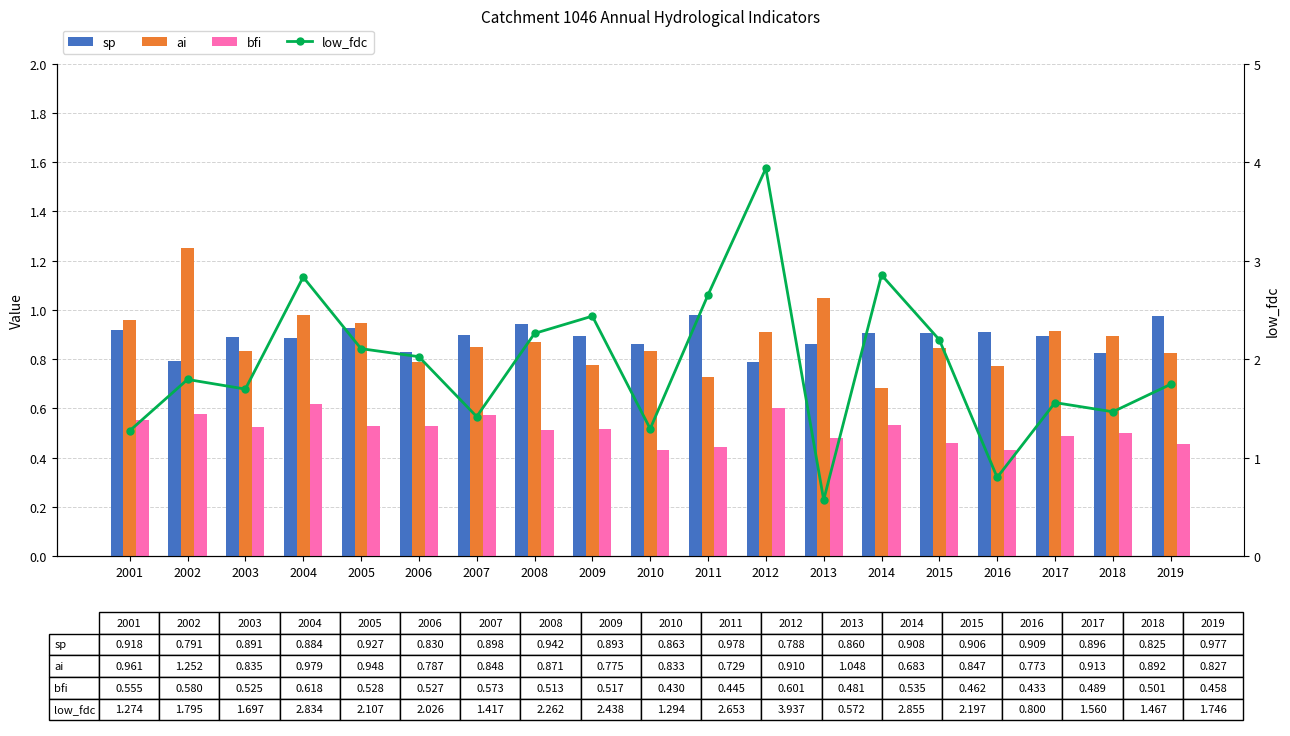

Which label corresponds to the smallest value in the chart?

2010